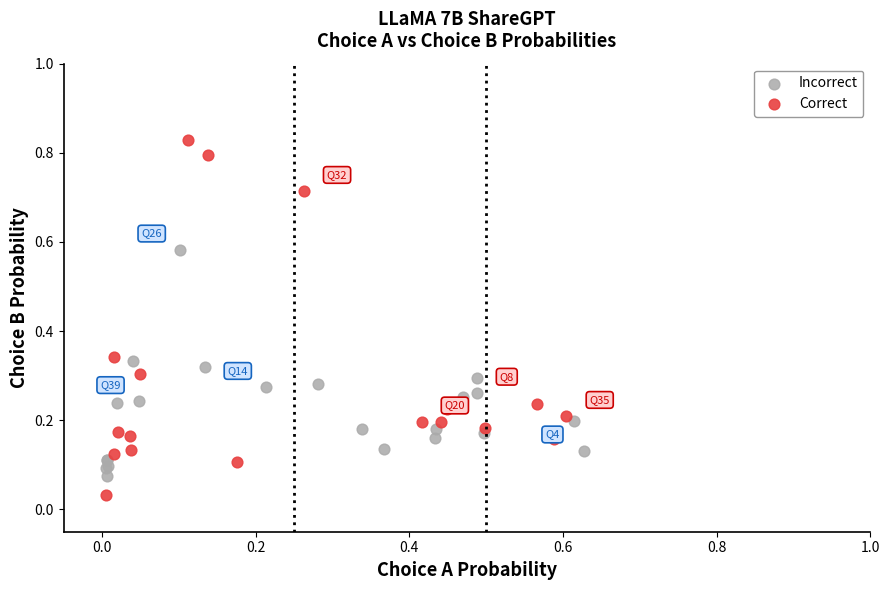

Which series contains the highest Y value?

Correct